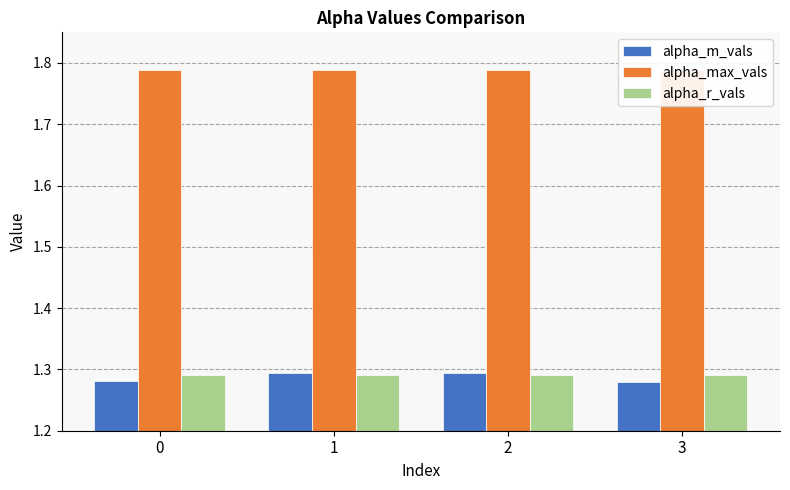

The value of alpha_m_vals at 1 is 2.3. True or false?

False